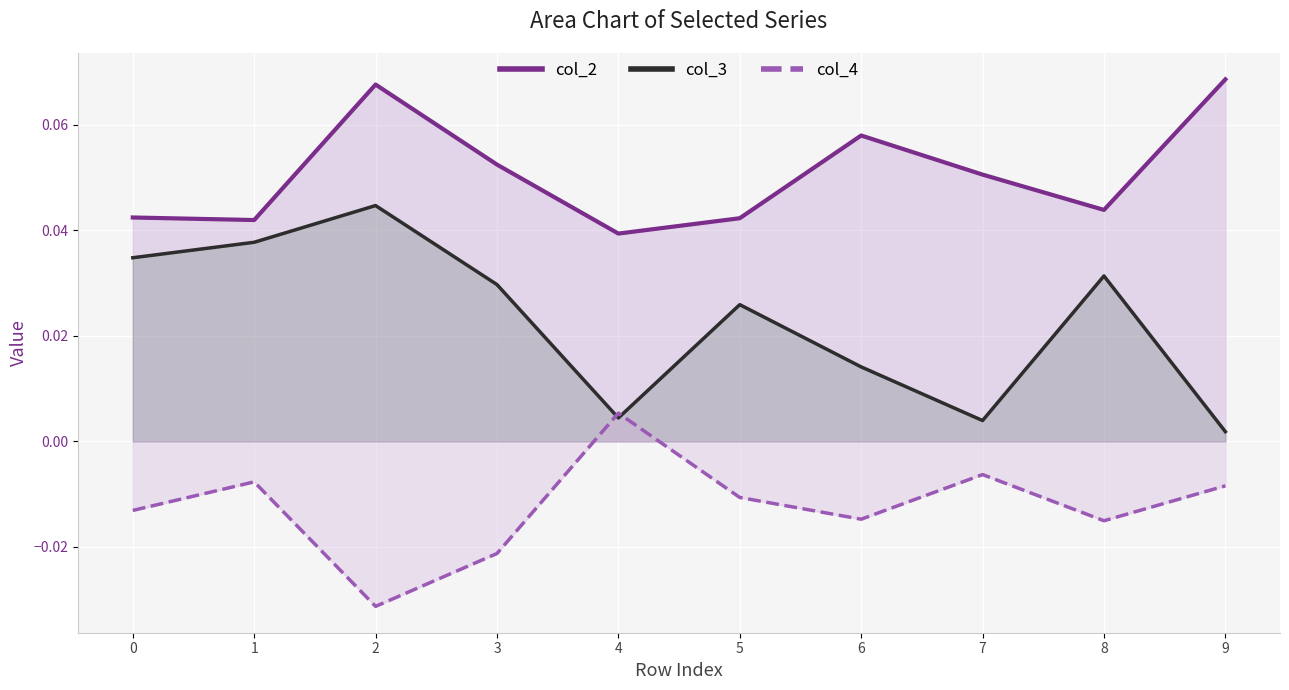

The value of col_3 at 5 is 0.0. True or false?

False